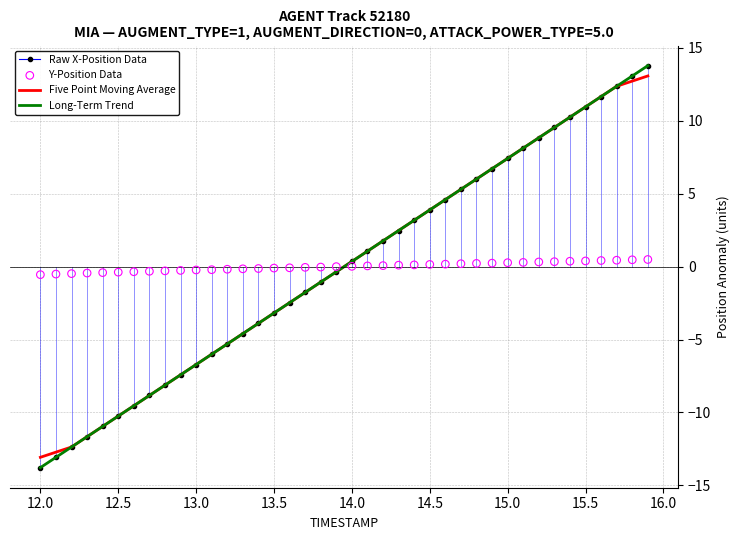

What are all the series names shown in the legend?

Raw X-Position Data, Five Point Moving Average, Long-Term Trend, Y-Position Data